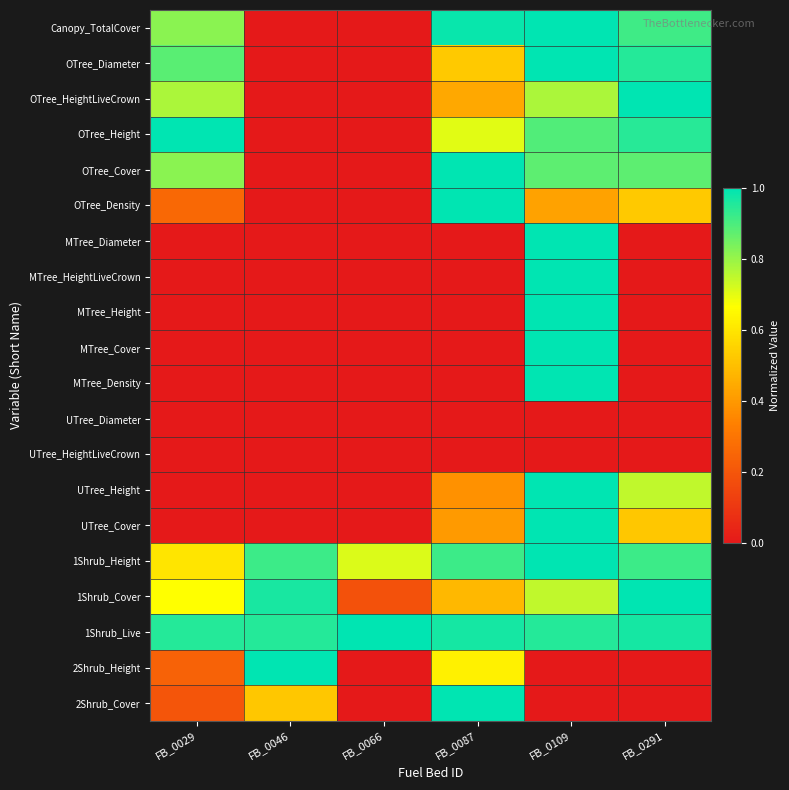

Which has a higher value, FB_0087 or FB_0066?

FB_0087